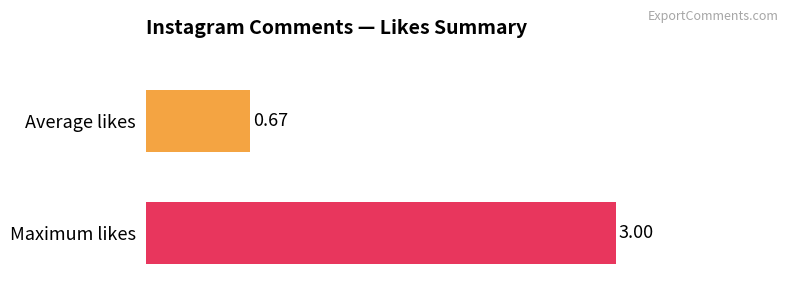

How many categories are shown in the chart?

1